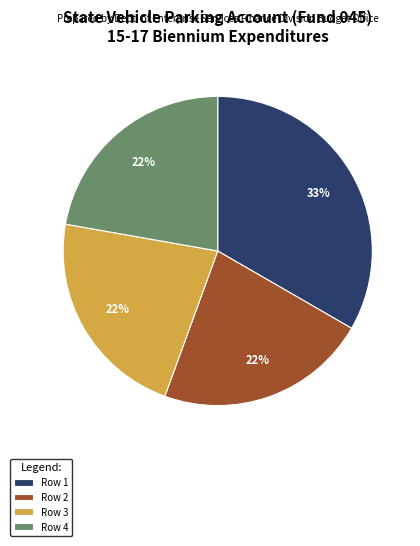

How many slices are in this pie chart?

4